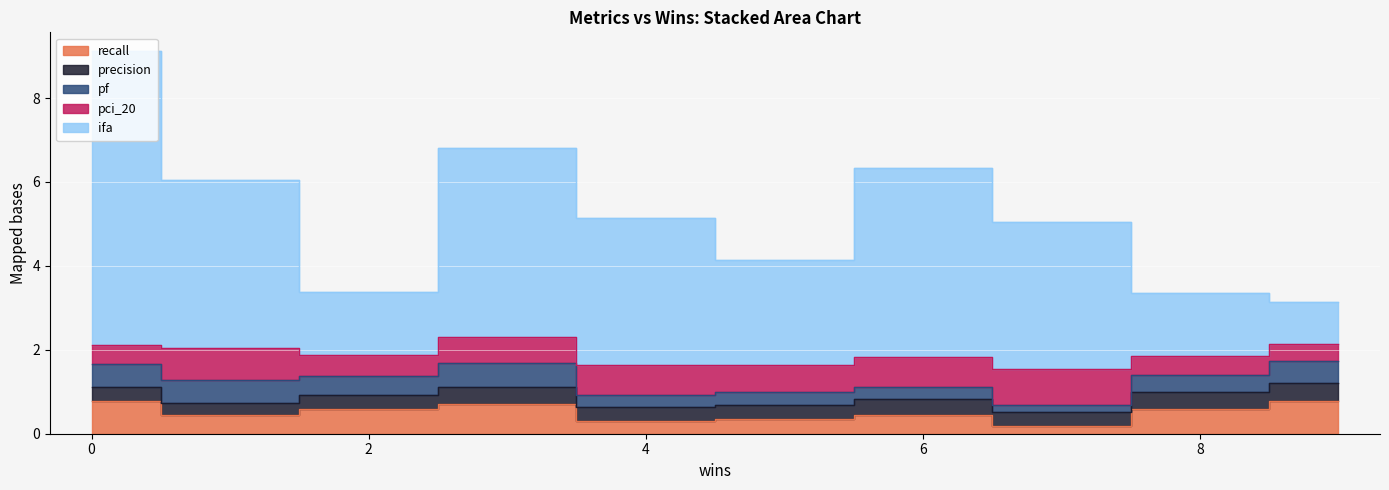

What is the spread (max minus min) of values at 0?

6.7